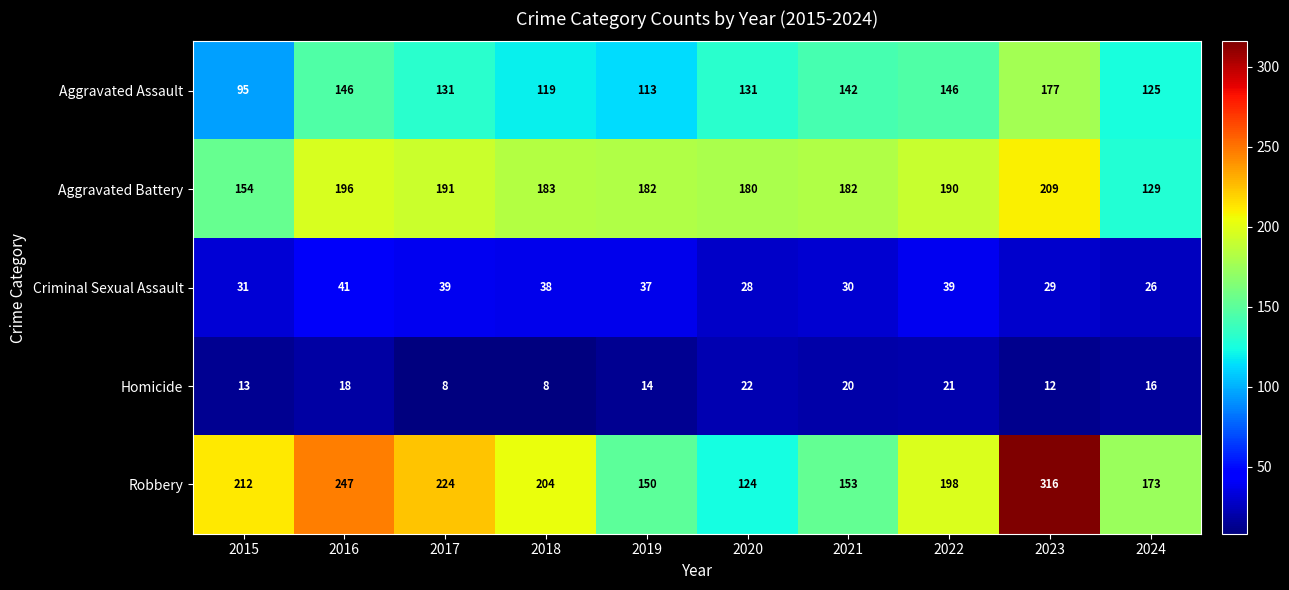

True or false: Homicide has a value of 5 at 2015.

False